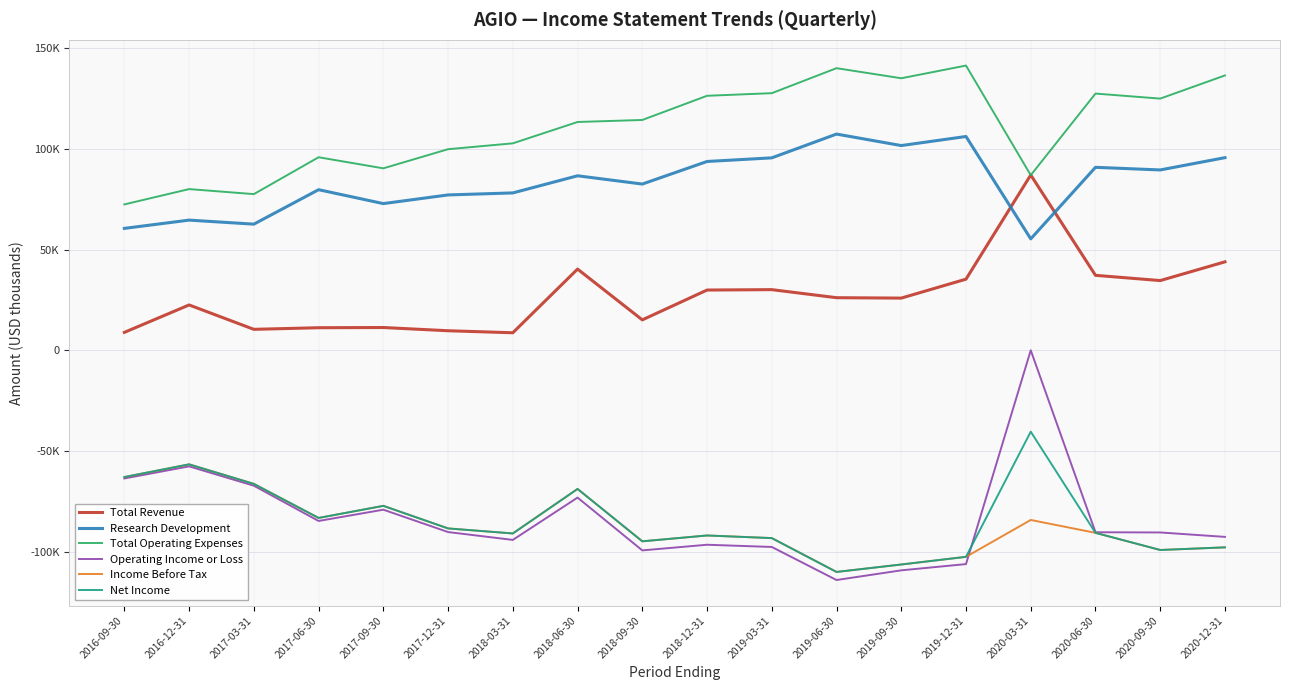

How many intersections are there between Total Revenue and Total Operating Expenses?

2